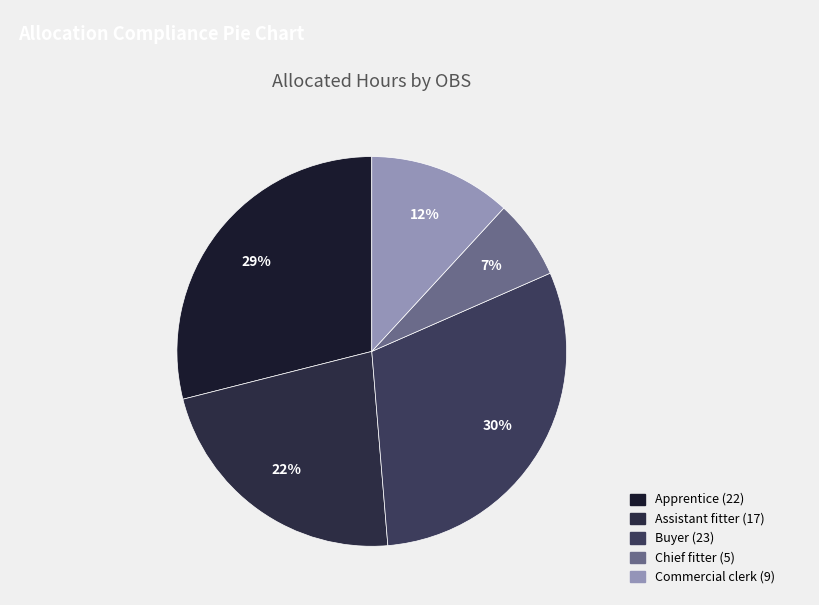

Which slice is the smallest?

Chief fitter